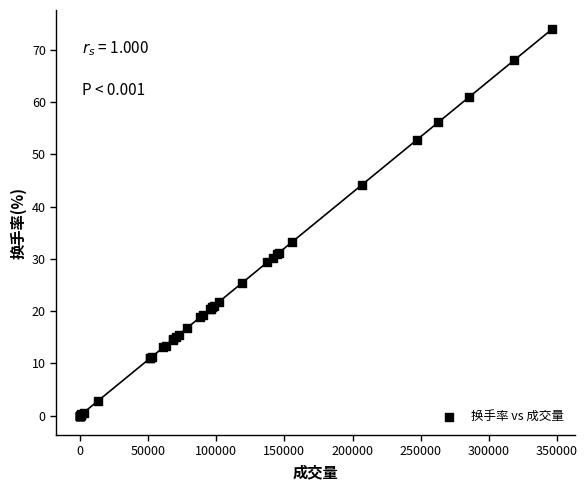

What Y value in the scatter plot is closest to 36?

33.2